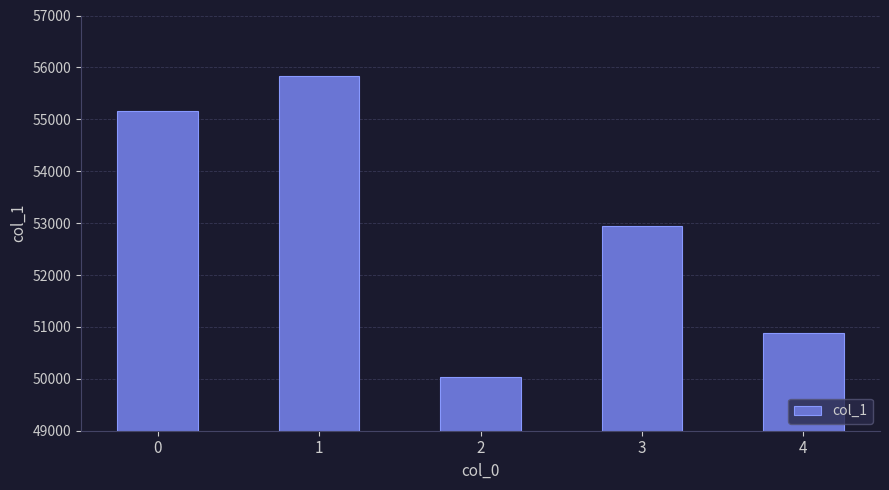

What is the sum of the values at 4 and 3?

103837